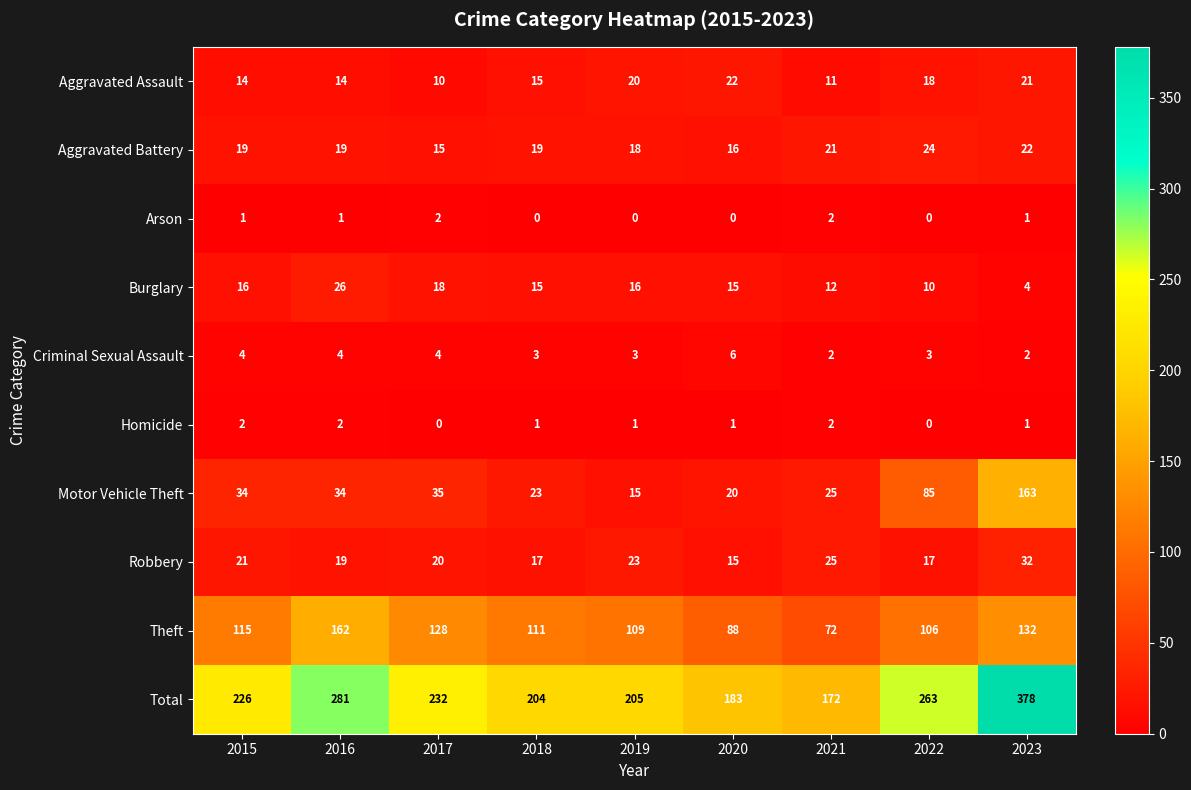

What is the sum of the Aggravated Assault values at 2016 and 2019?

34